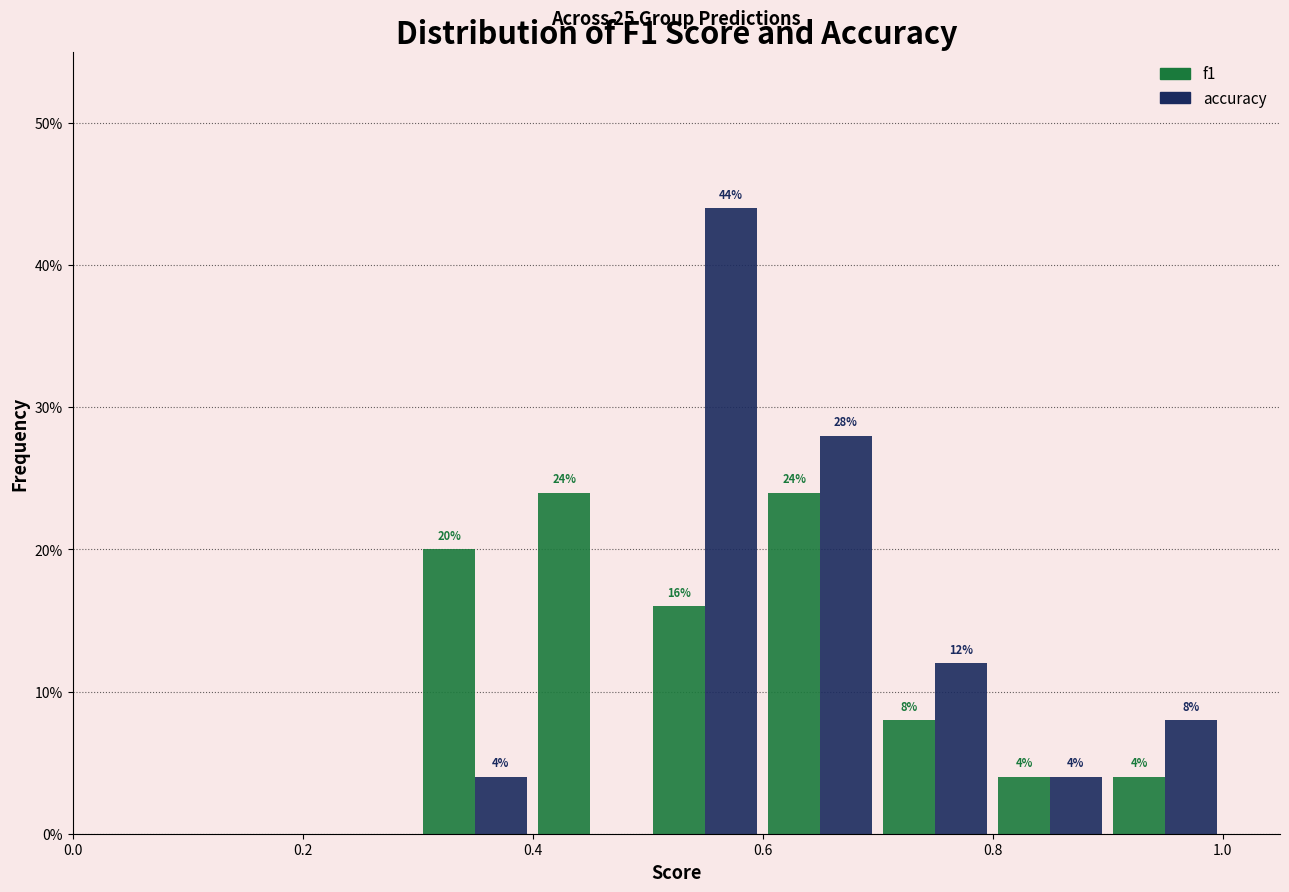

In the accuracy series, which range on the x-axis has the tallest bar?

0.5 to 0.6